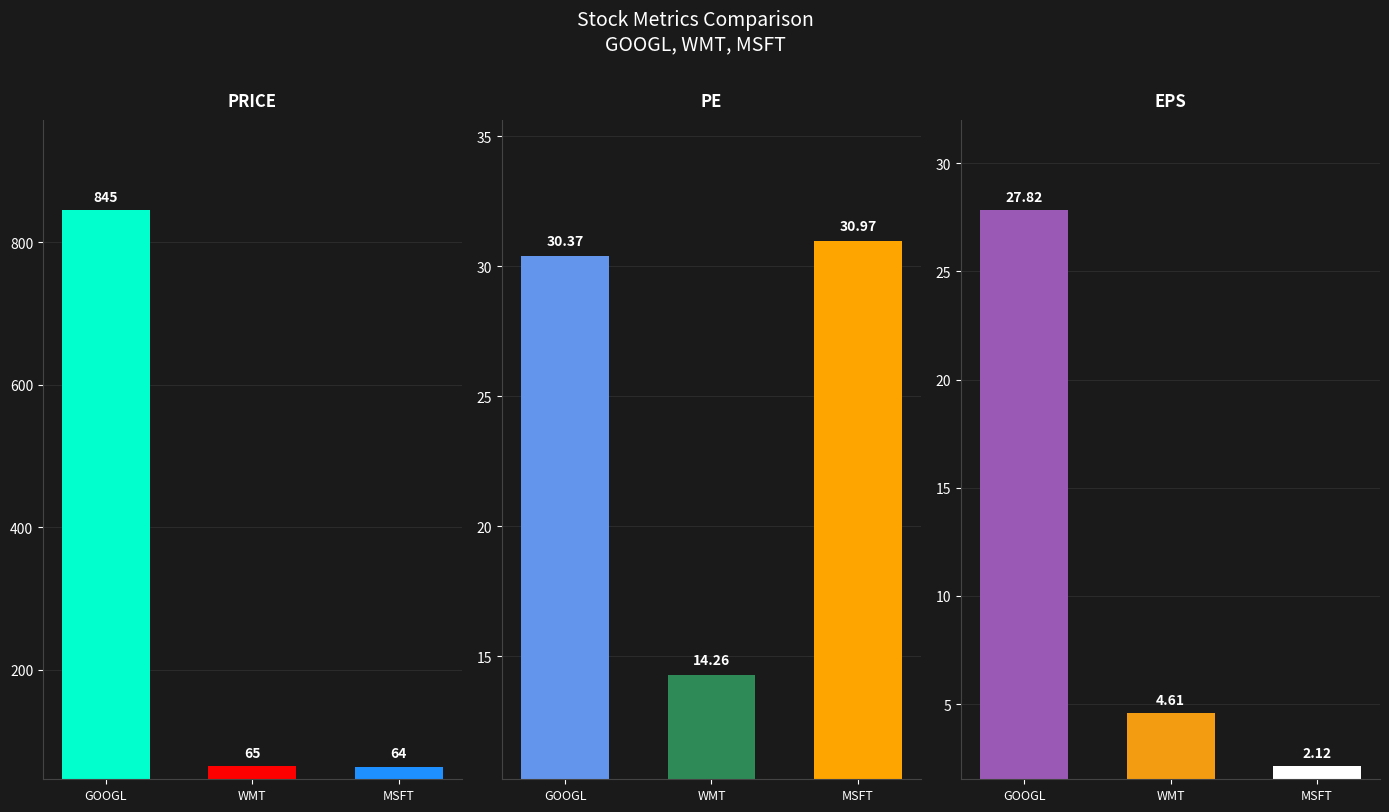

Which series has the widest spread of values?

price